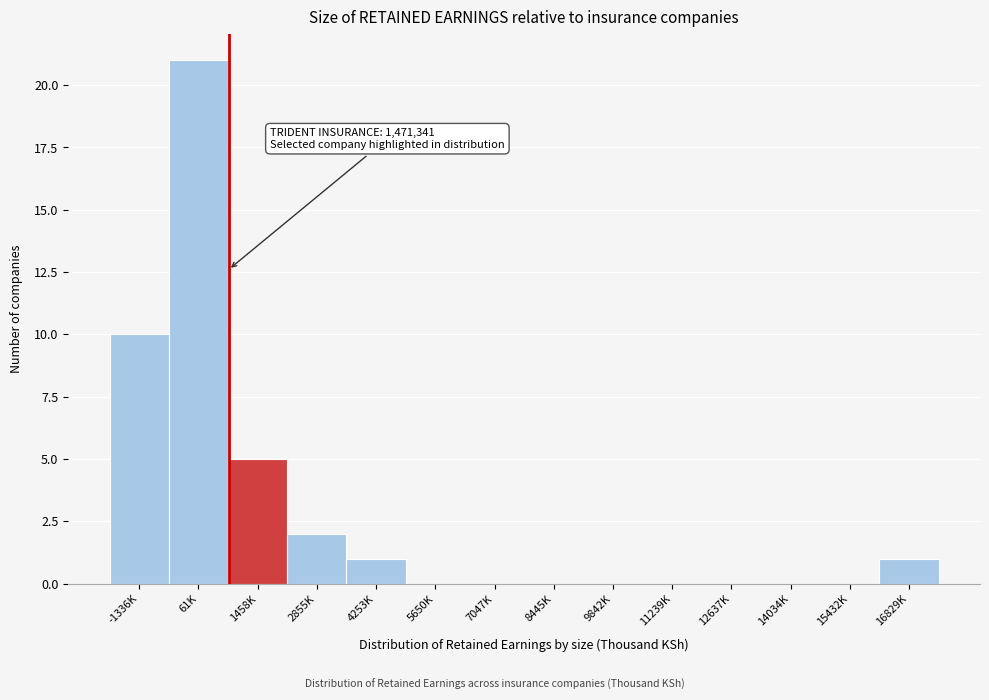

Reading left to right, transcribe all the data shown in this chart.

-1336K=10	61K=21	1458K=5	2855K=2	4253K=1	5650K=0	7047K=0	8445K=0	9842K=0	11239K=0	12637K=0	14034K=0	15432K=0	16829K=1